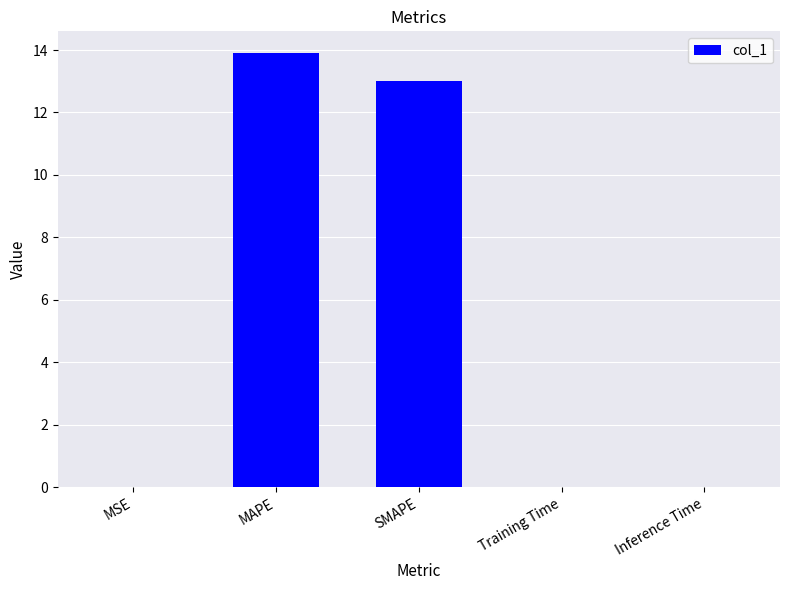

Is it true that the value at Training Time is 0.0?

True